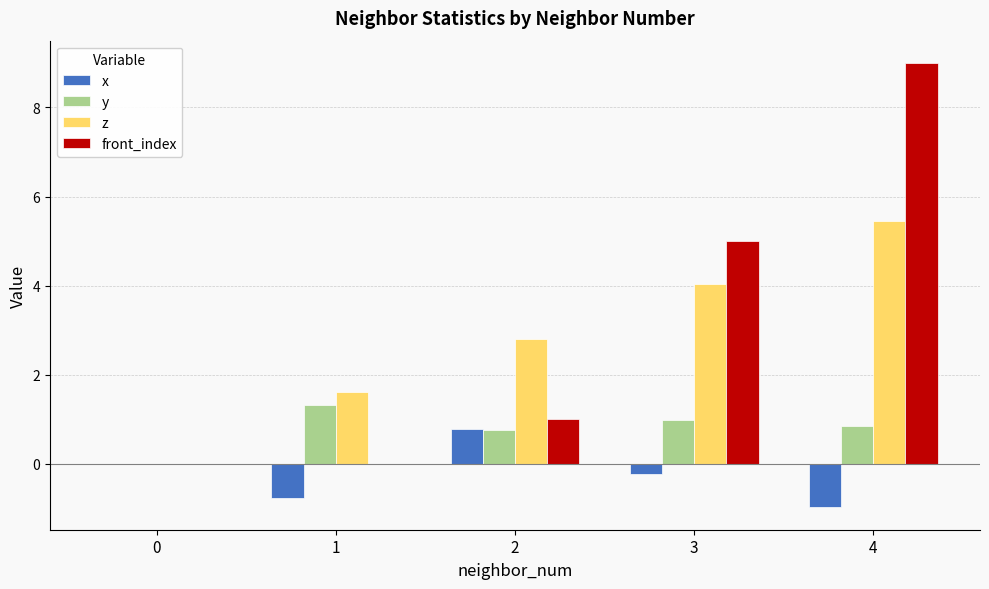

What are all the series names shown in the legend?

x, y, z, front_index